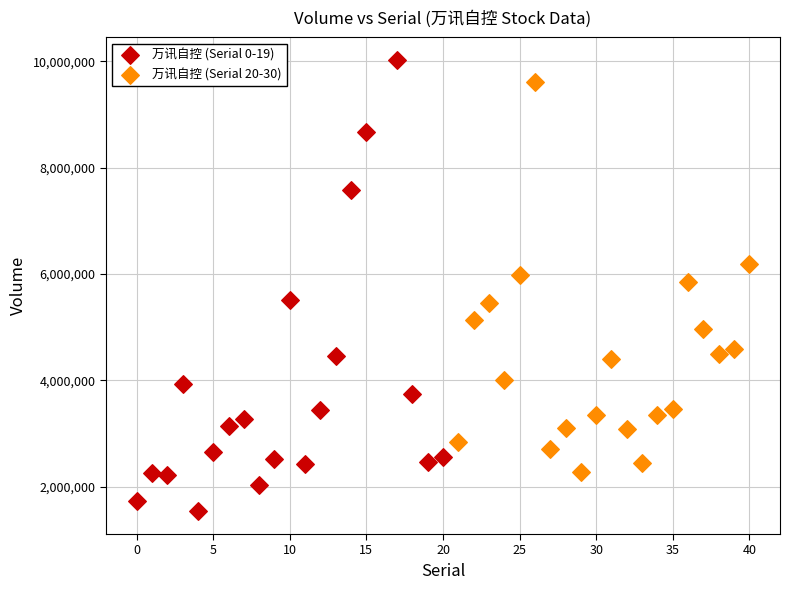

Which series reaches the maximum Y coordinate?

万讯自控 (Serial 0-19)